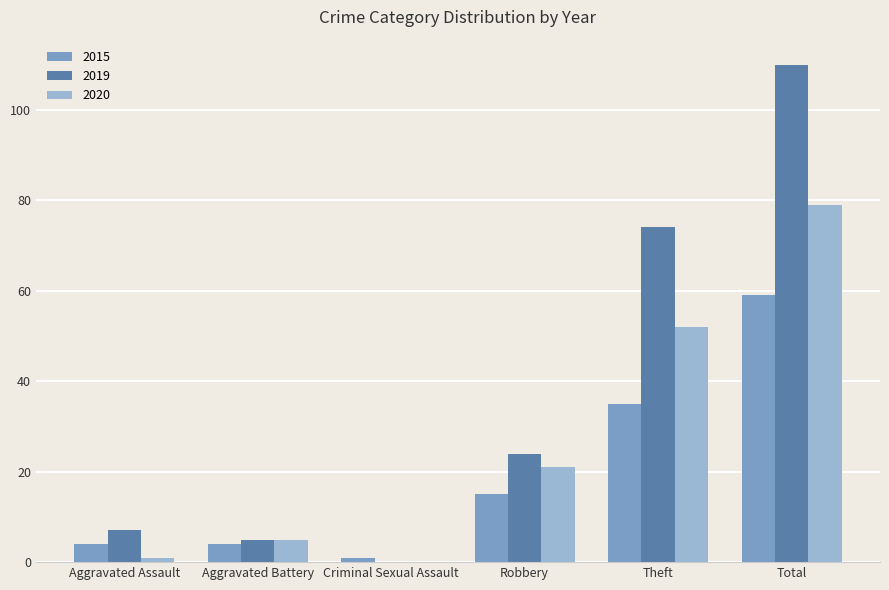

What is the sum of the 2020 values at Total and Aggravated Battery?

84